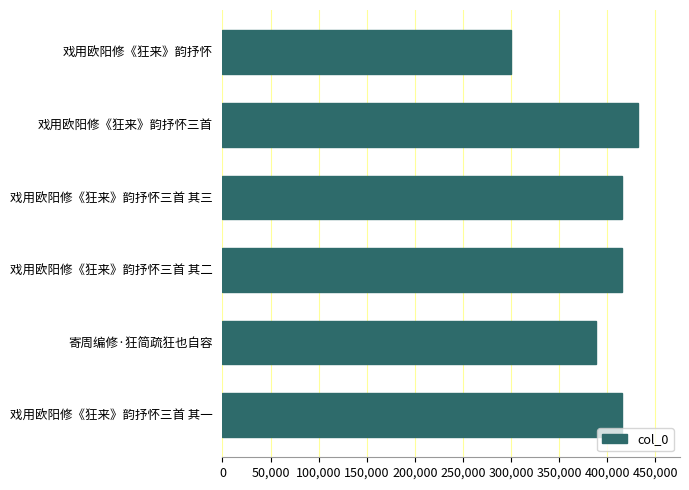

What is the average value?

394591